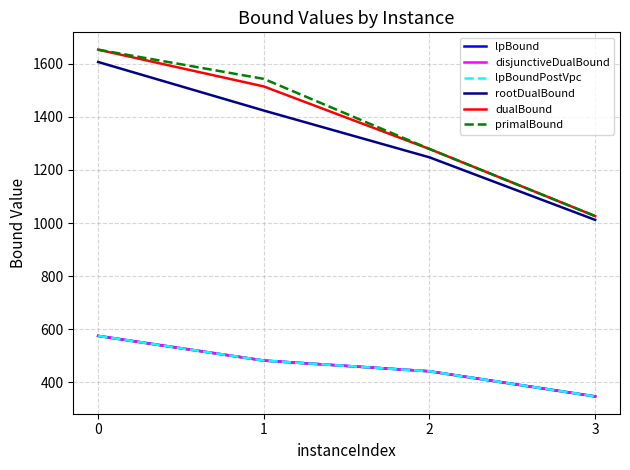

What is the spread (max minus min) of values at 1?

1060.9